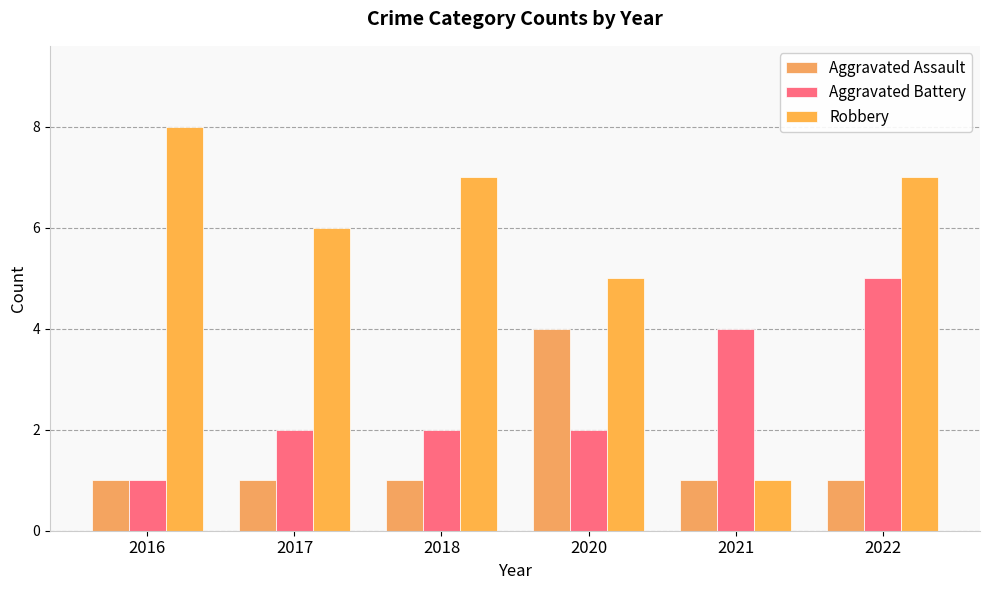

What is the sum of the Robbery values at 2017 and 2022?

13